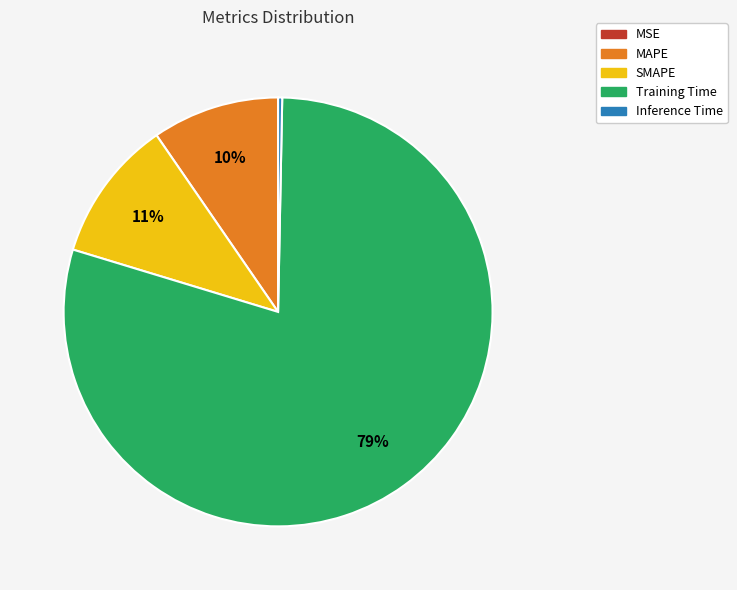

Do Inference Time and MAPE together represent more than half of the pie?

No